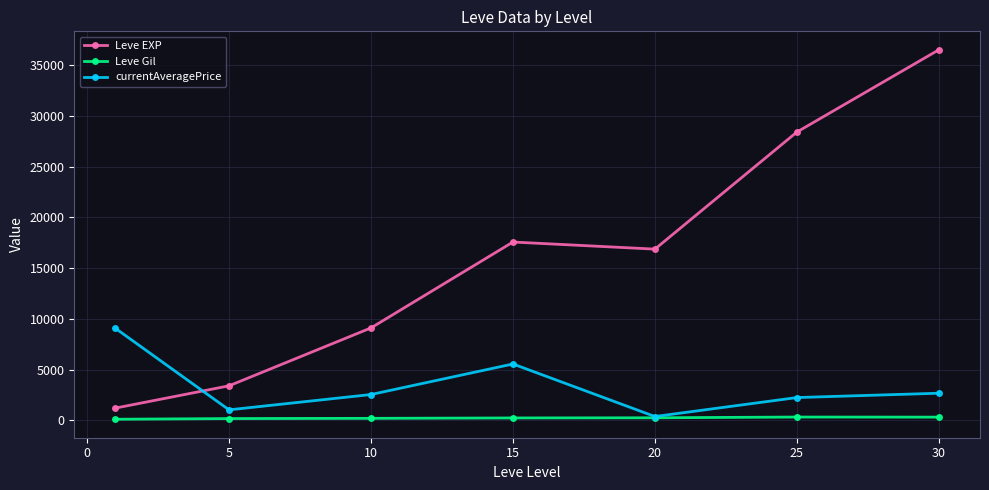

Rank the series by their average value, from highest to lowest.

Leve EXP, currentAveragePrice, Leve Gil